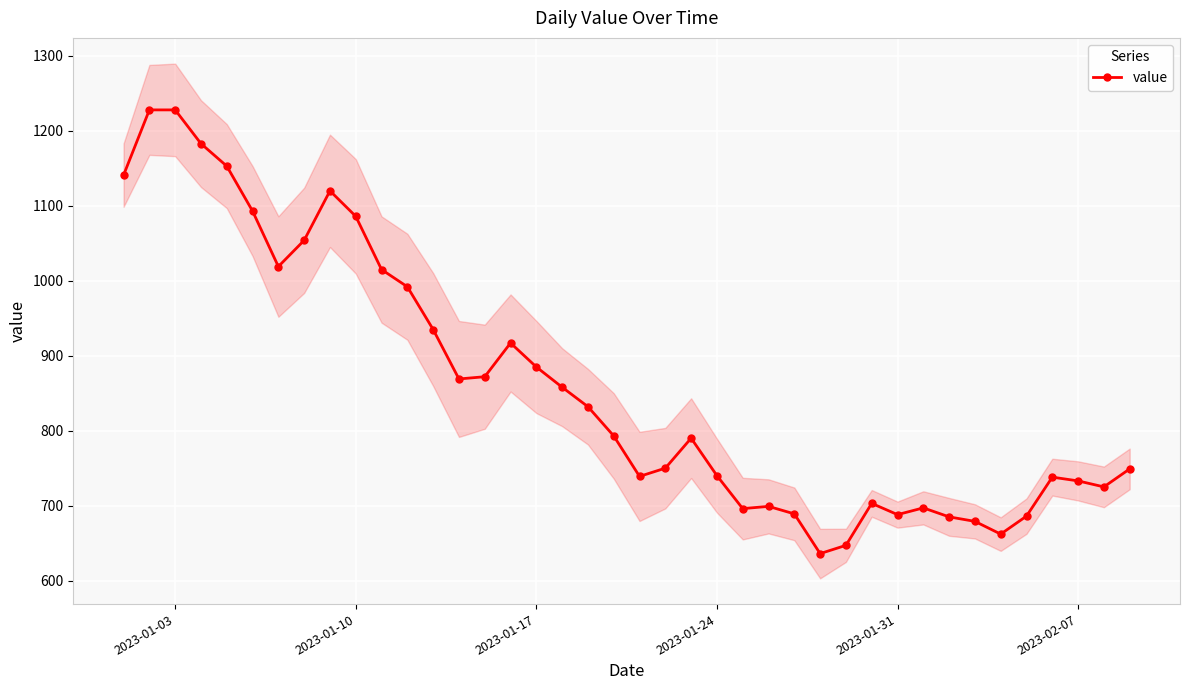

The value series shows 381 at 2023-01-31. True or false?

False